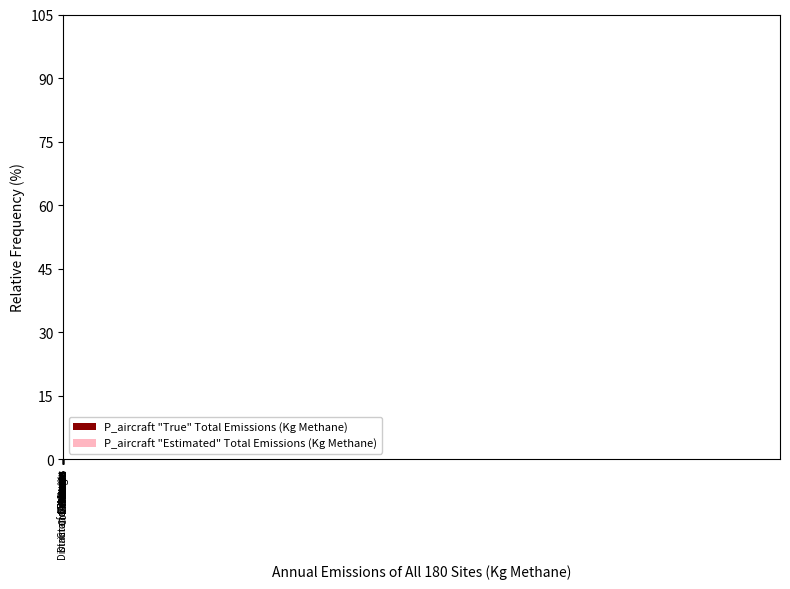

Are the bars grouped side by side (vs. stacked)?

Yes